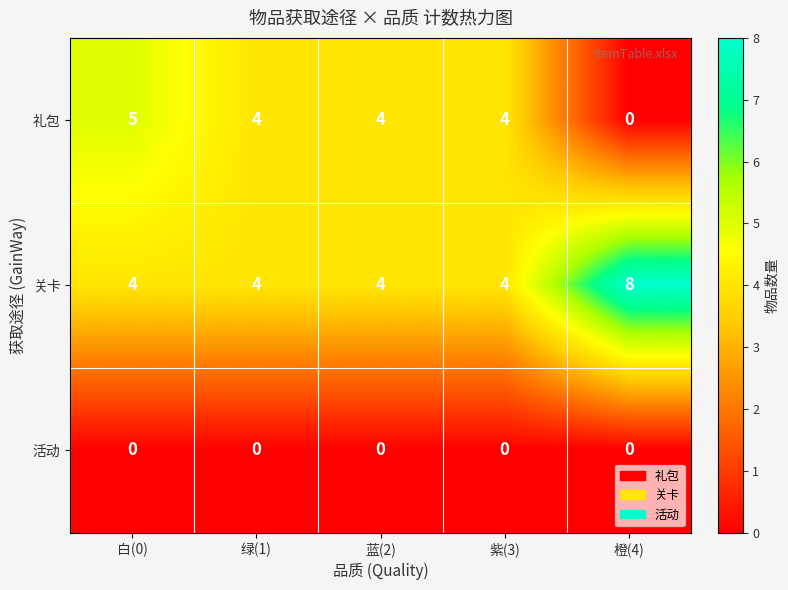

What is the total value across all series at 白(0)?

9